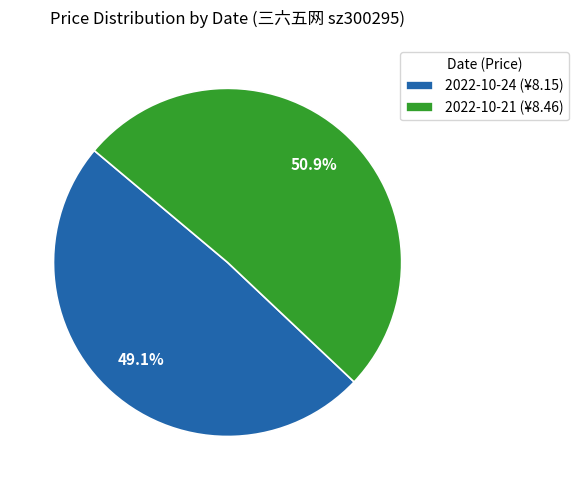

Does 2022-10-24 account for over 50% of the chart?

No